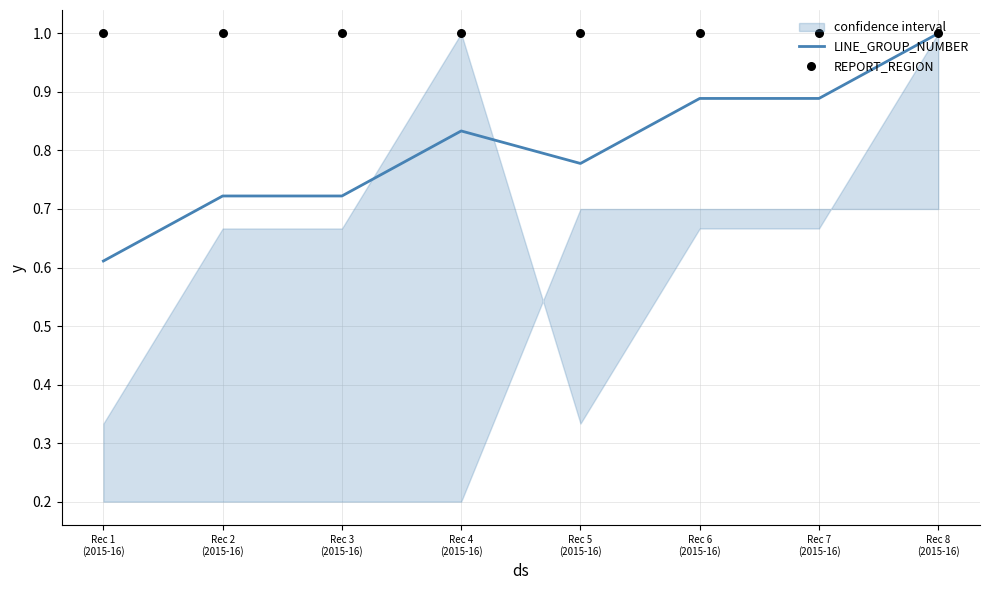

Which series reaches the minimum Y coordinate?

LINE_GROUP_NUMBER